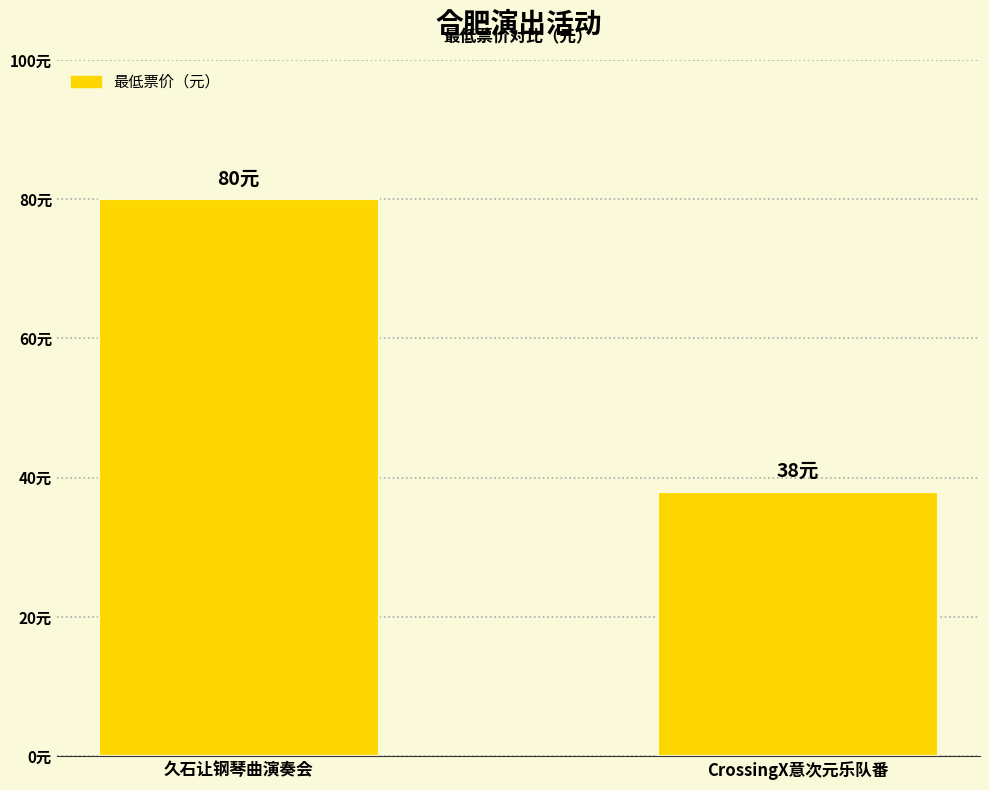

What is the label of the 1st bar from the left?

久石让钢琴曲演奏会